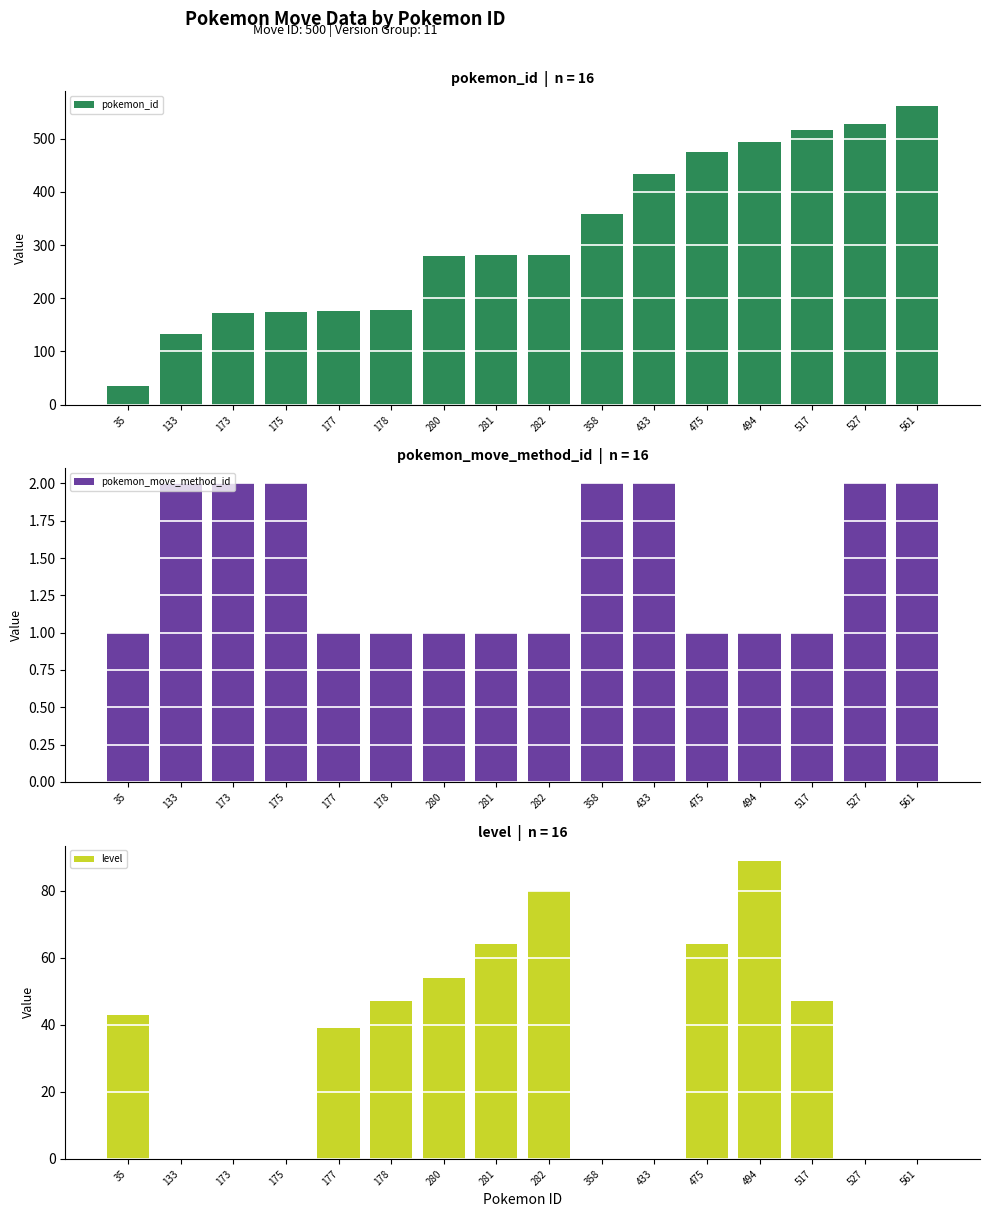

What is the difference between the pokemon_id values at 280 and 358?

78